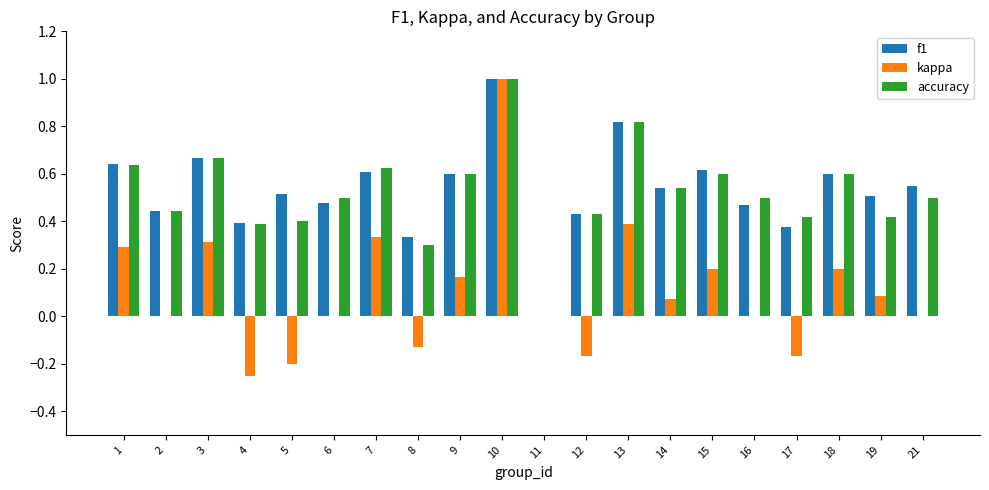

Between 16 and 18, which series saw the biggest shift?

kappa